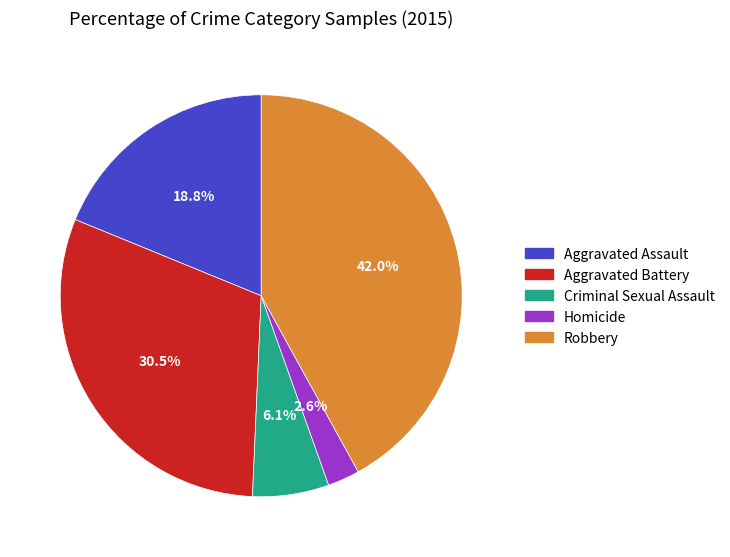

What percentage is NOT represented by Robbery?

58.0%